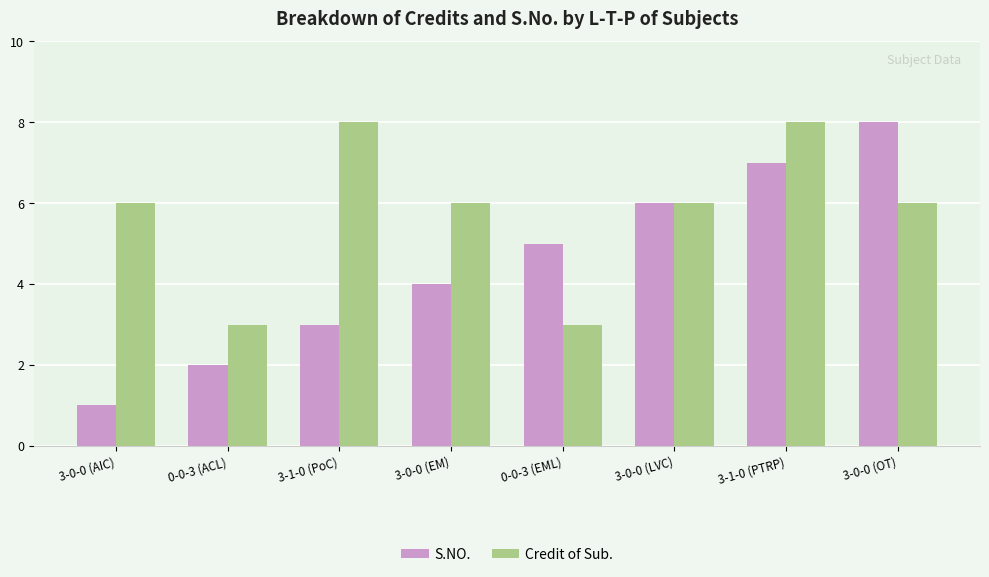

What value does the S.NO. series have at 3-1-0 (PTRP)?

7